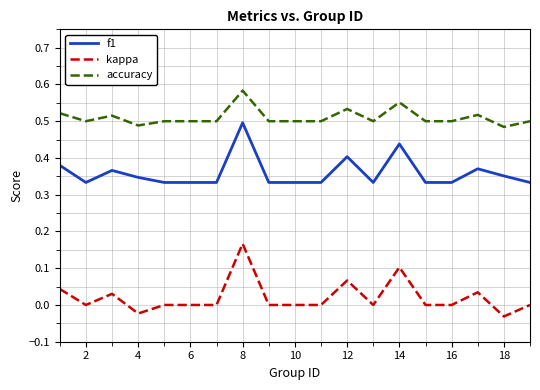

Which series has the largest total across all categories?

accuracy